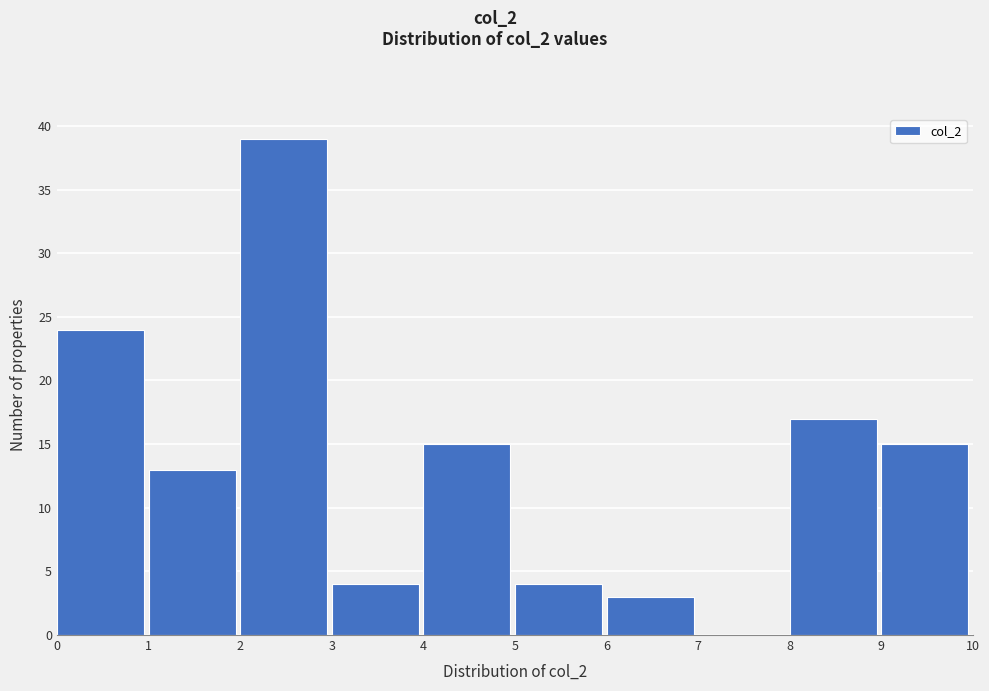

Reading left to right, list every bar in this chart as the range it spans on the x-axis followed by its height. The values are not printed on the chart, so give them approximately, as read against the axis.

0 to 1: 24
1 to 2: 13
2 to 3: 39
3 to 4: 4
4 to 5: 15
5 to 6: 4
6 to 7: 3
7 to 8: 0
8 to 9: 17
9 to 10: 15